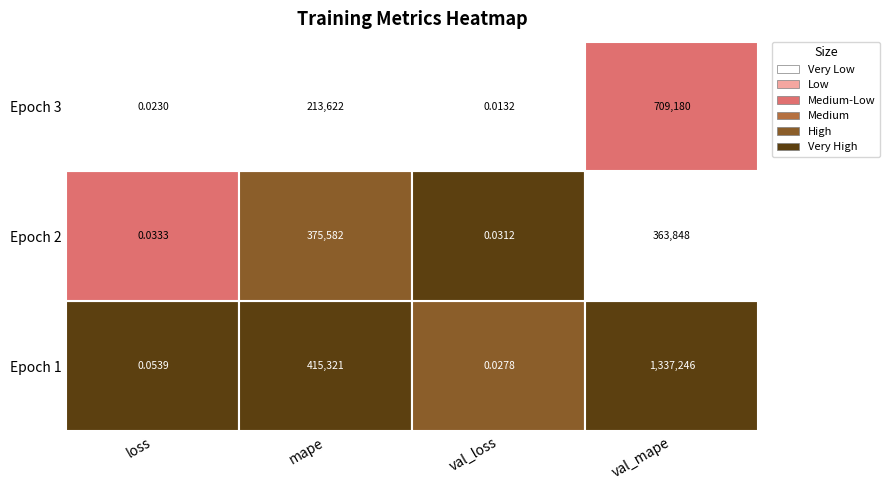

Reading left to right, extract all data points from this chart.

loss: 0=0.1	1=0.0	2=0.0
mape: 0=415321.0	1=375582.1	2=213622.4
val_loss: 0=0.0	1=0.0	2=0.0
val_mape: 0=1337246.0	1=363848.3	2=709180.2